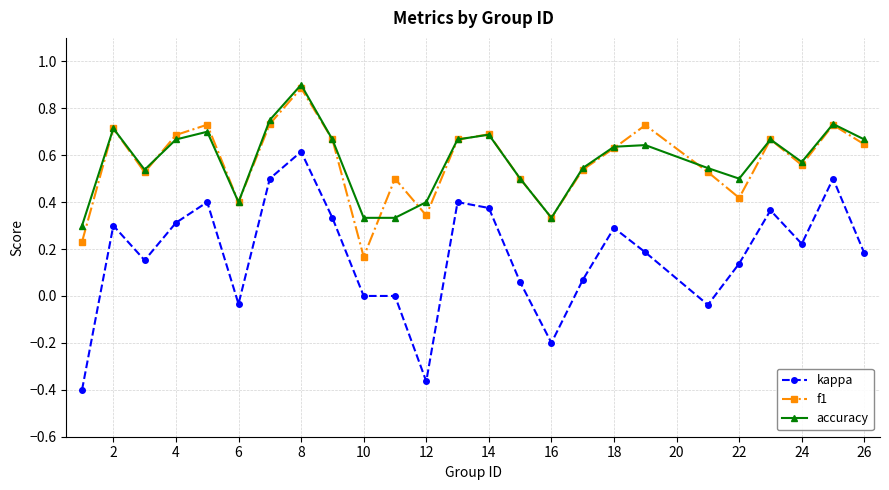

True or false: accuracy and kappa intersect in this chart.

False